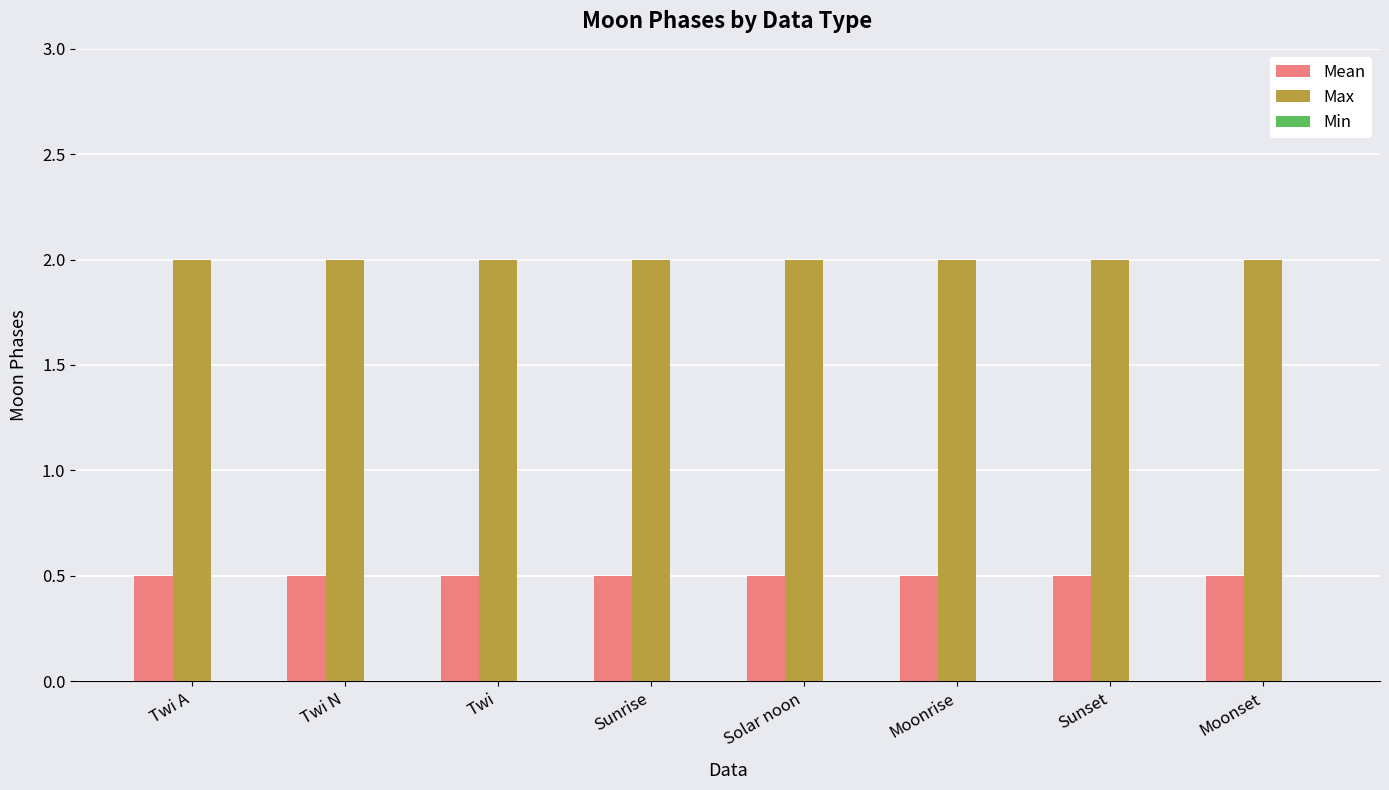

What is the label of the 8th bar from the right?

Twi A